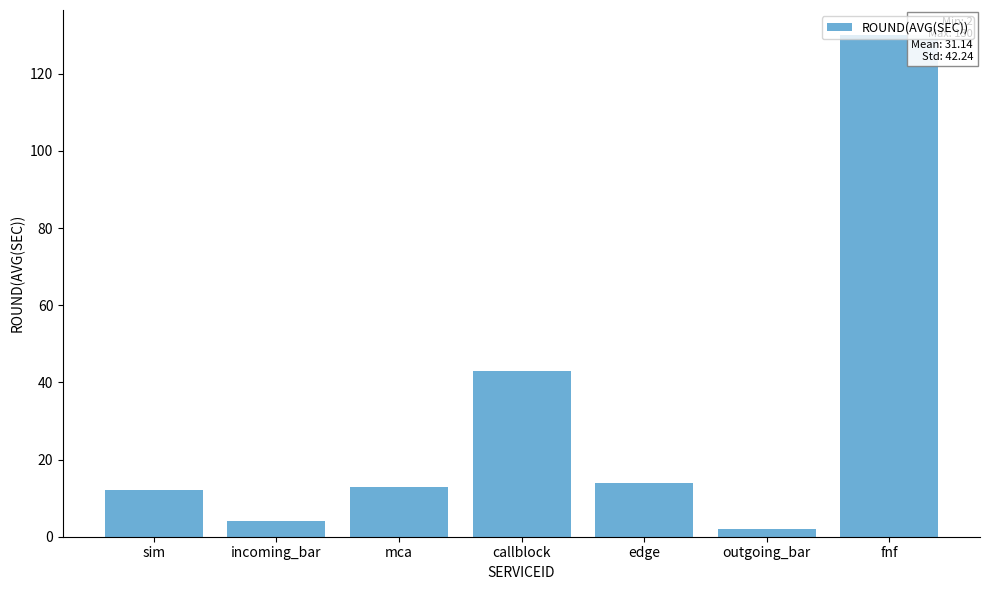

True or false: the data shows 7 at mca.

False